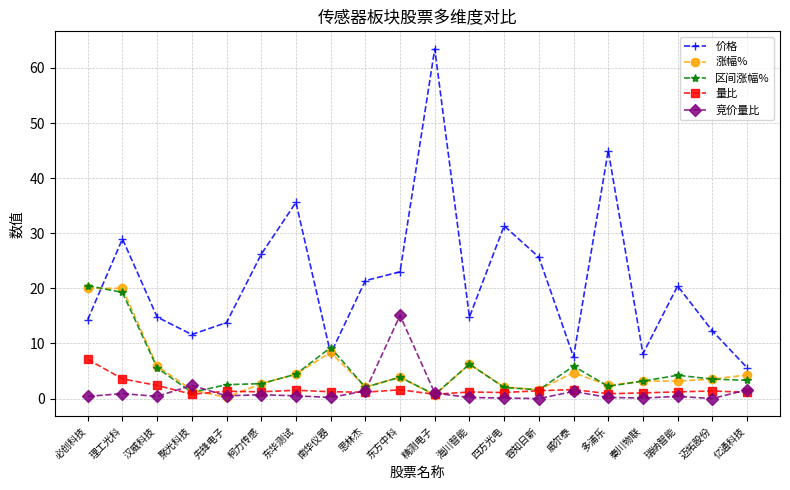

What is the label of the 12th point from the left?

海川智能